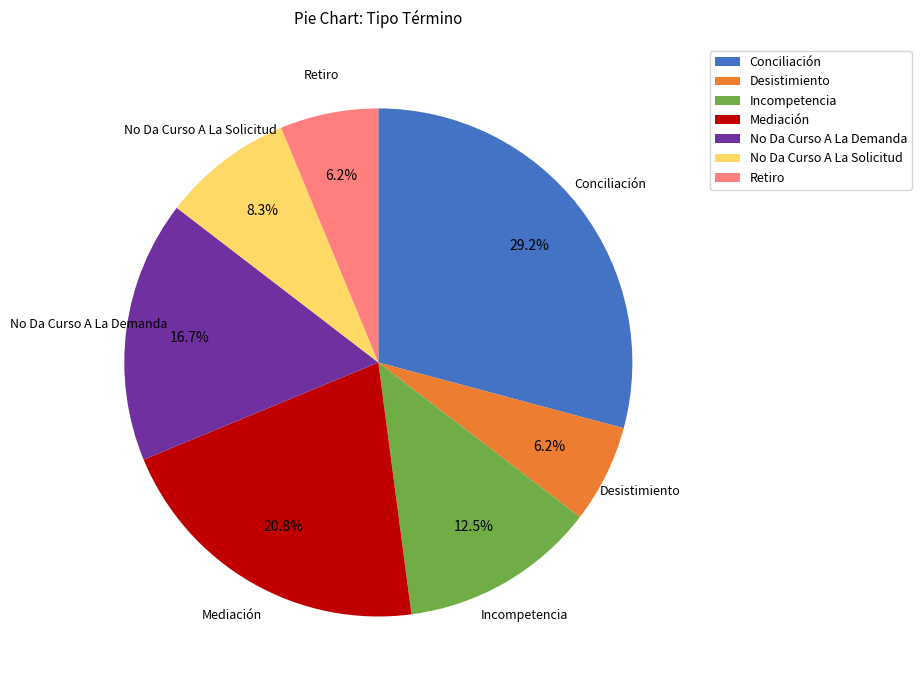

Is it true that Mediación is 10% of the pie?

False